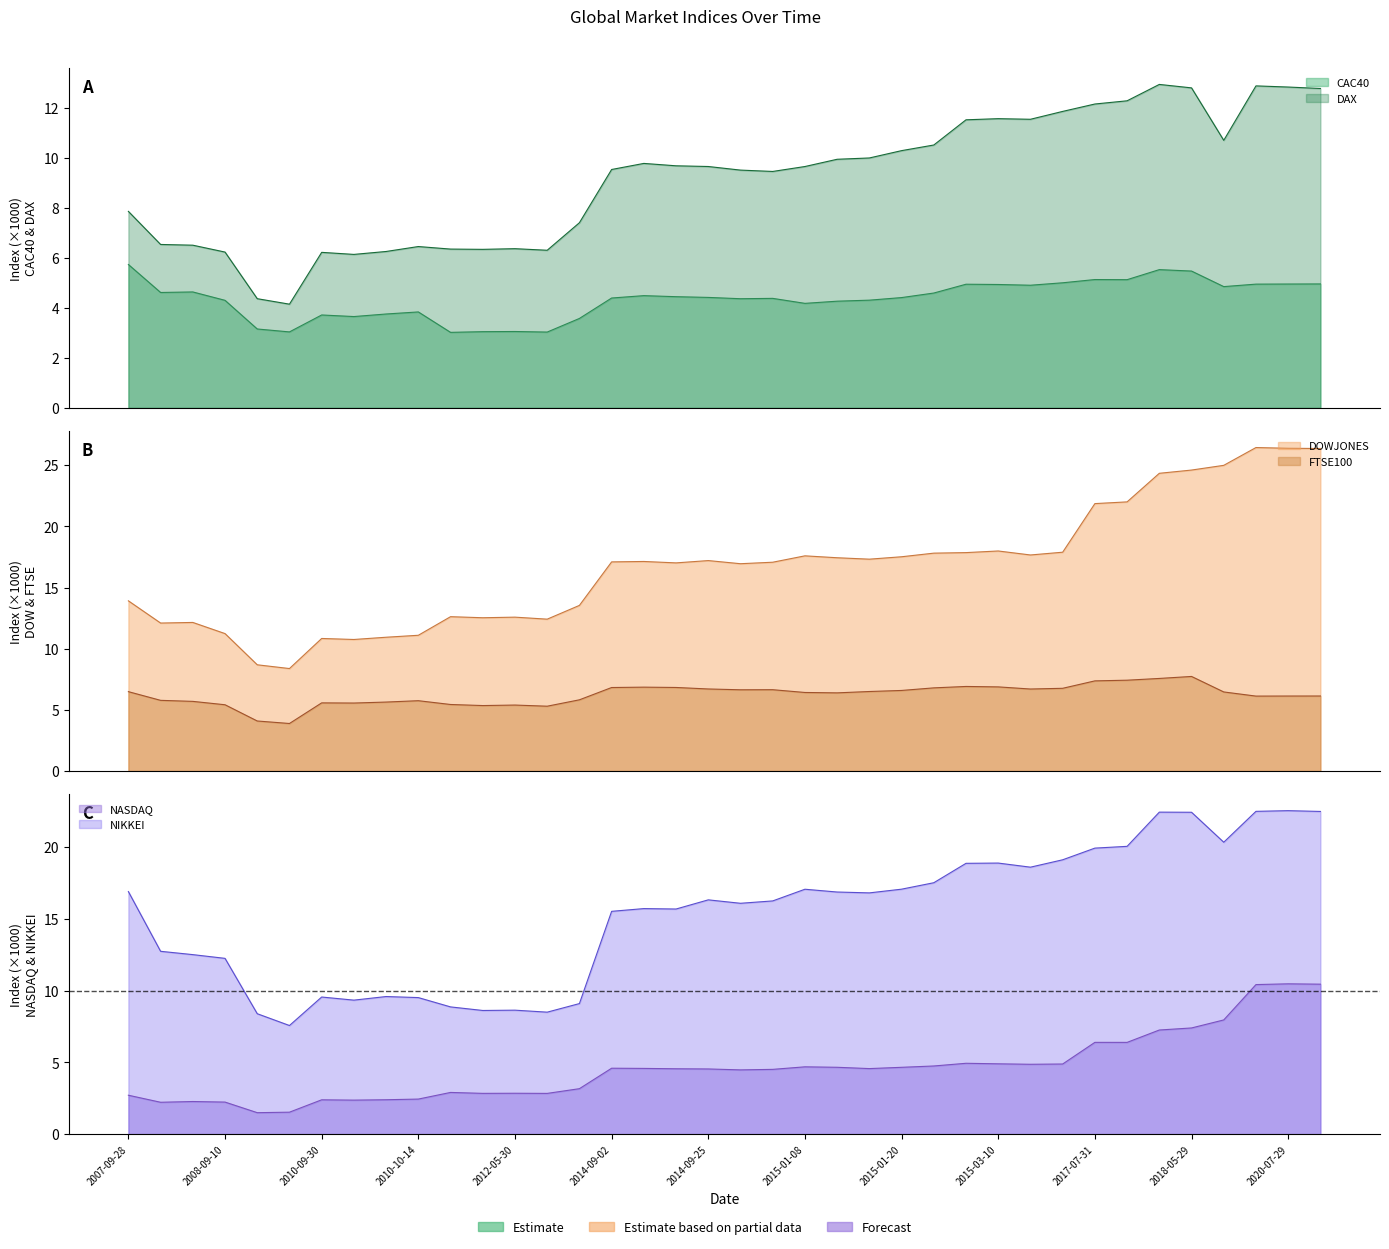

List the labels in order of NIKKEI value, largest first.

2020-07-29, 2020-07-27, 2020-07-30, 2018-05-08, 2018-05-29, 2020-03-09, 2017-08-02, 2017-07-31, 2015-03-13, 2015-03-10, 2015-03-09, 2015-03-11, 2015-01-23, 2015-01-20, 2015-01-08, 2007-09-28, 2015-01-15, 2015-01-16, 2014-09-25, 2014-09-30, 2014-09-26, 2014-09-08, 2014-09-10, 2014-09-02, 2008-03-13, 2008-03-14, 2008-09-10, 2010-10-06, 2010-09-30, 2010-10-14, 2010-10-05, 2012-09-14, 2012-05-16, 2012-05-30, 2012-05-25, 2012-05-31, 2008-10-24, 2008-10-27